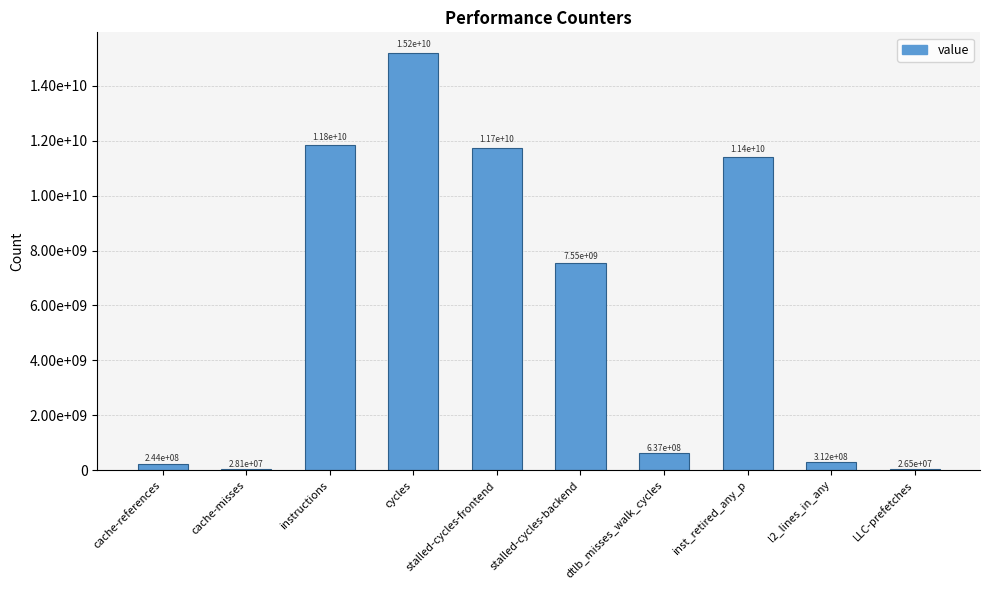

What is the difference between the second highest and minimum values?

11802062412